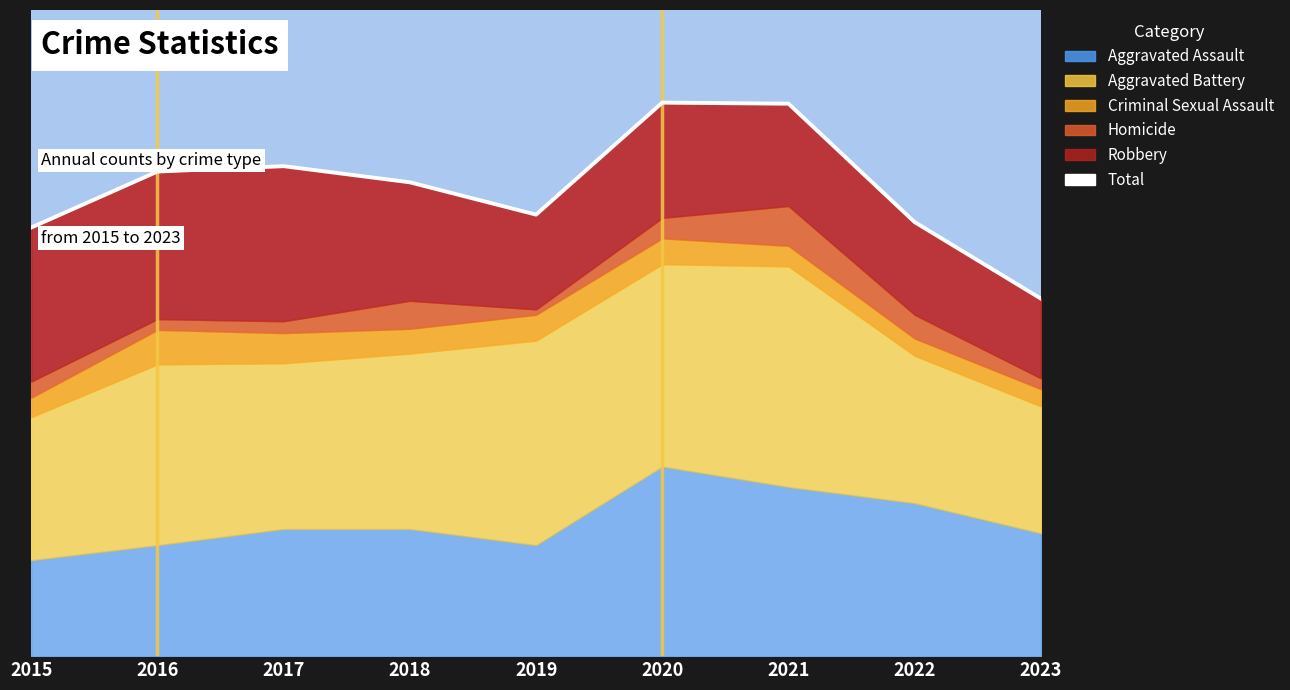

The chart shows a value of 156 at 2017. True or false?

False